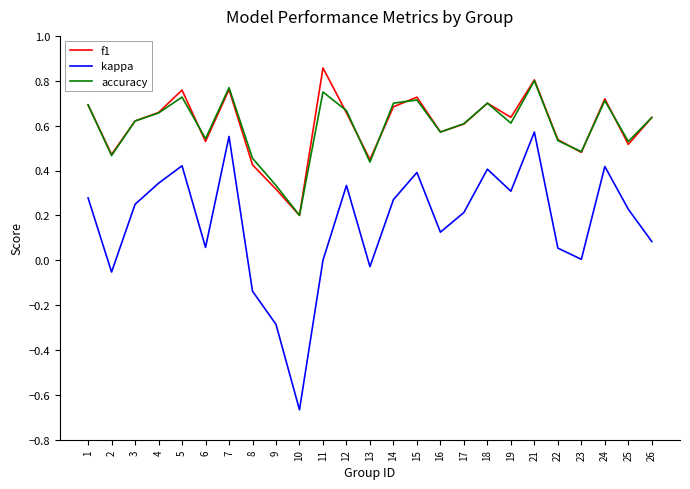

The value of f1 at 16 is 0.8. True or false?

False